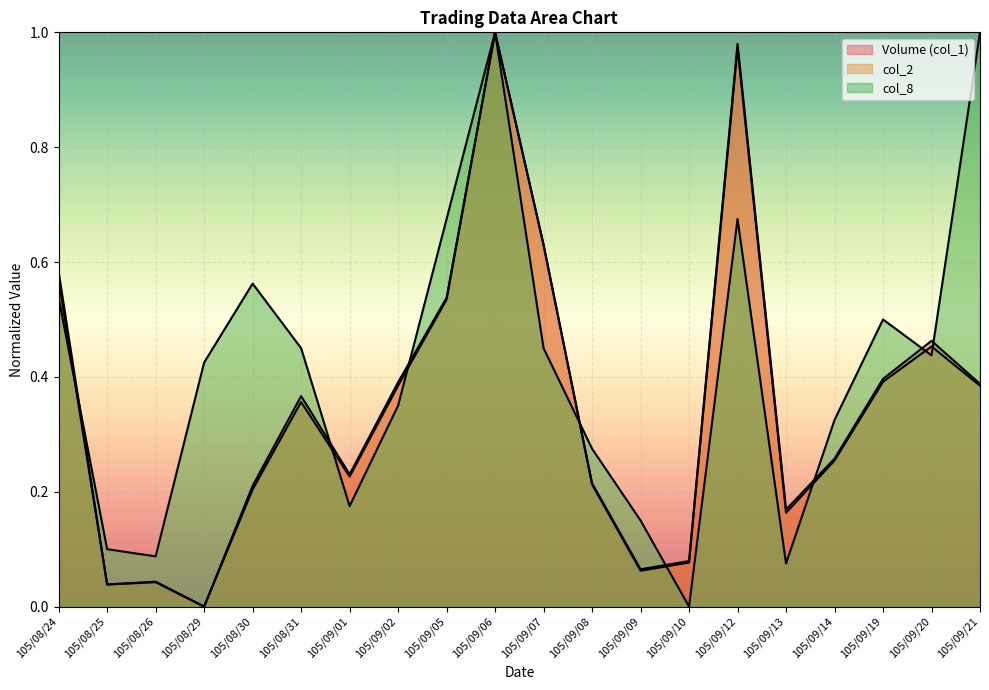

Reading left to right, extract all data points from this chart.

Volume (col_1): 0.6	0.0	0.0	0.0	0.2	0.4	0.2	0.4	0.5	1.0	0.6	0.2	0.1	0.1	1.0	0.2	0.3	0.4	0.5	0.4
col_2: 0.6	0.0	0.0	0.0	0.2	0.4	0.2	0.4	0.5	1.0	0.6	0.2	0.1	0.1	1.0	0.2	0.3	0.4	0.5	0.4
col_8: 0.5	0.1	0.1	0.4	0.6	0.5	0.2	0.3	0.7	1.0	0.5	0.3	0.1	0.0	0.7	0.1	0.3	0.5	0.4	1.0